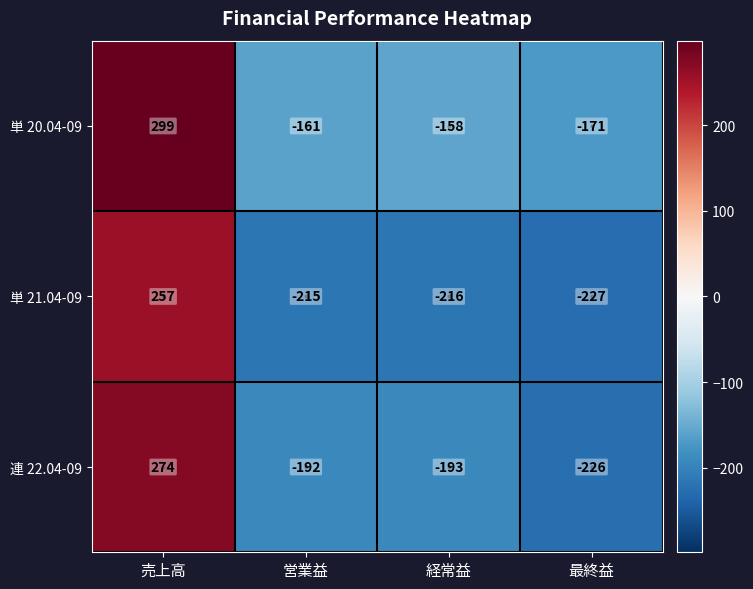

What is the difference between the maximum and minimum values in the 単 21.04-09 series?

484